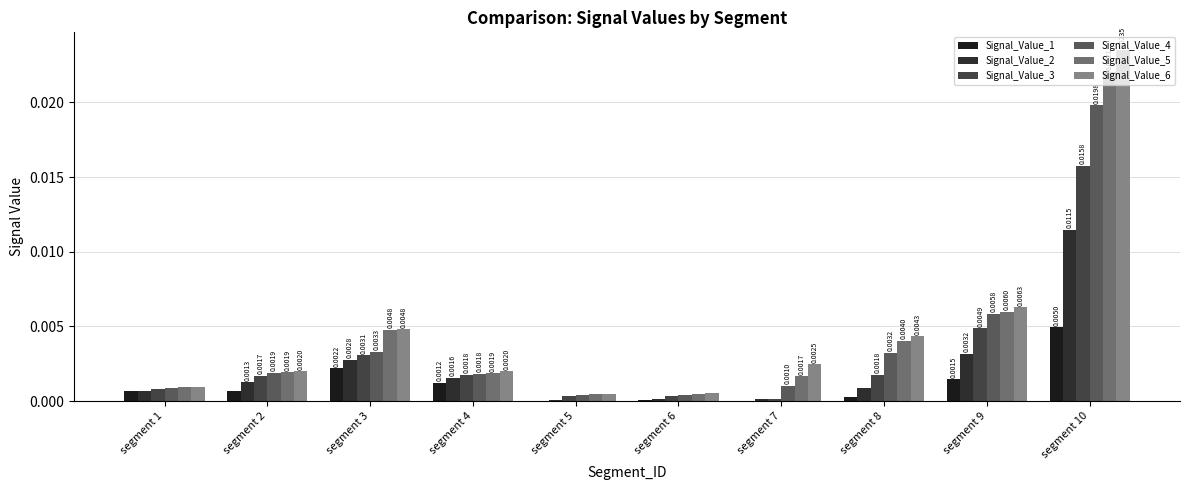

At which category is the sum across all series the highest?

segment 10